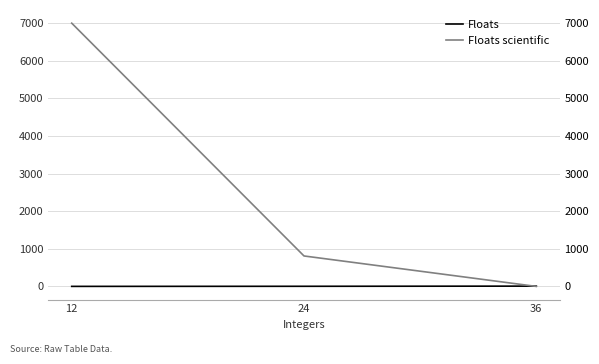

Reading left to right, extract all data points from this chart.

Floats: 1.2	3.5	8.0
Floats scientific: 7000.0	810.0	0.1